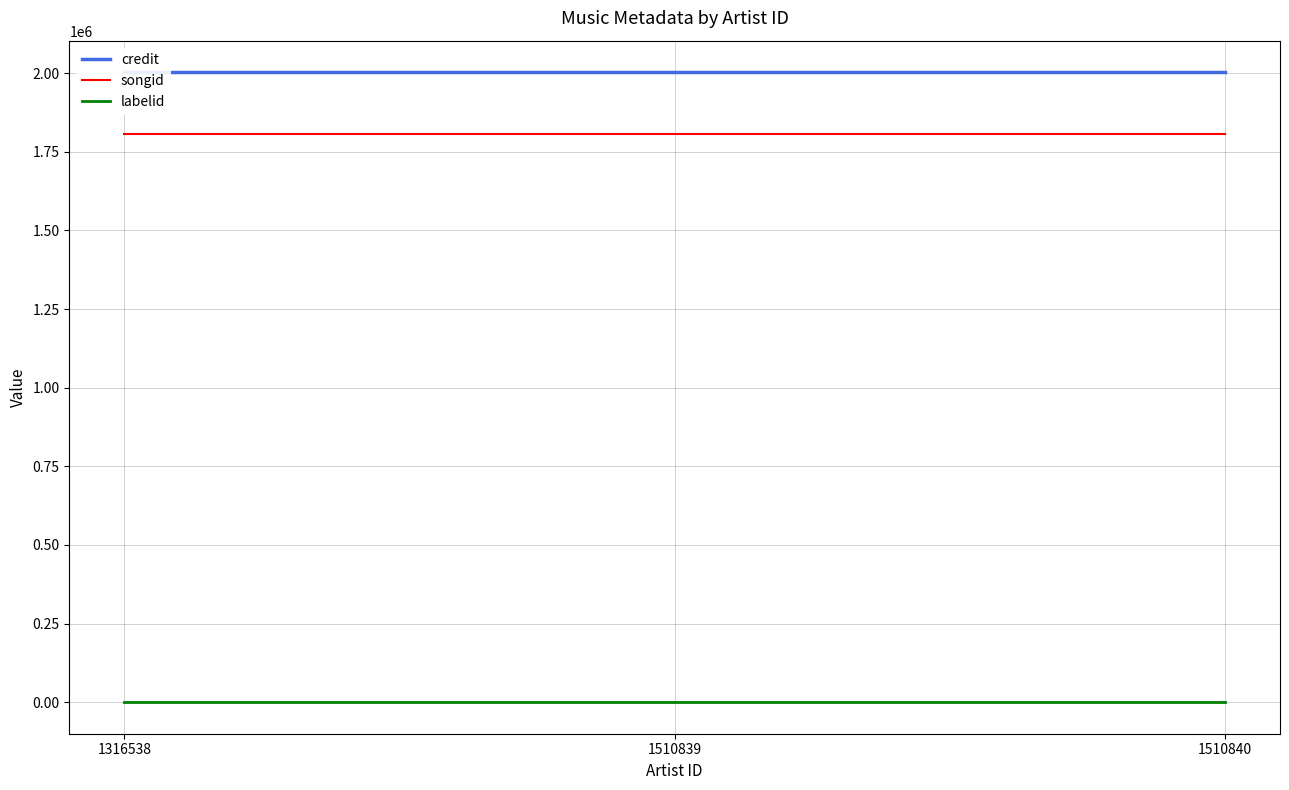

Reading right to left, what are all the values shown in this chart?

credit: 1510840=2002915	1510839=2002915	1316538=2002915
songid: 1510840=1807863	1510839=1807863	1316538=1807863
labelid: 1510840=198	1510839=198	1316538=198